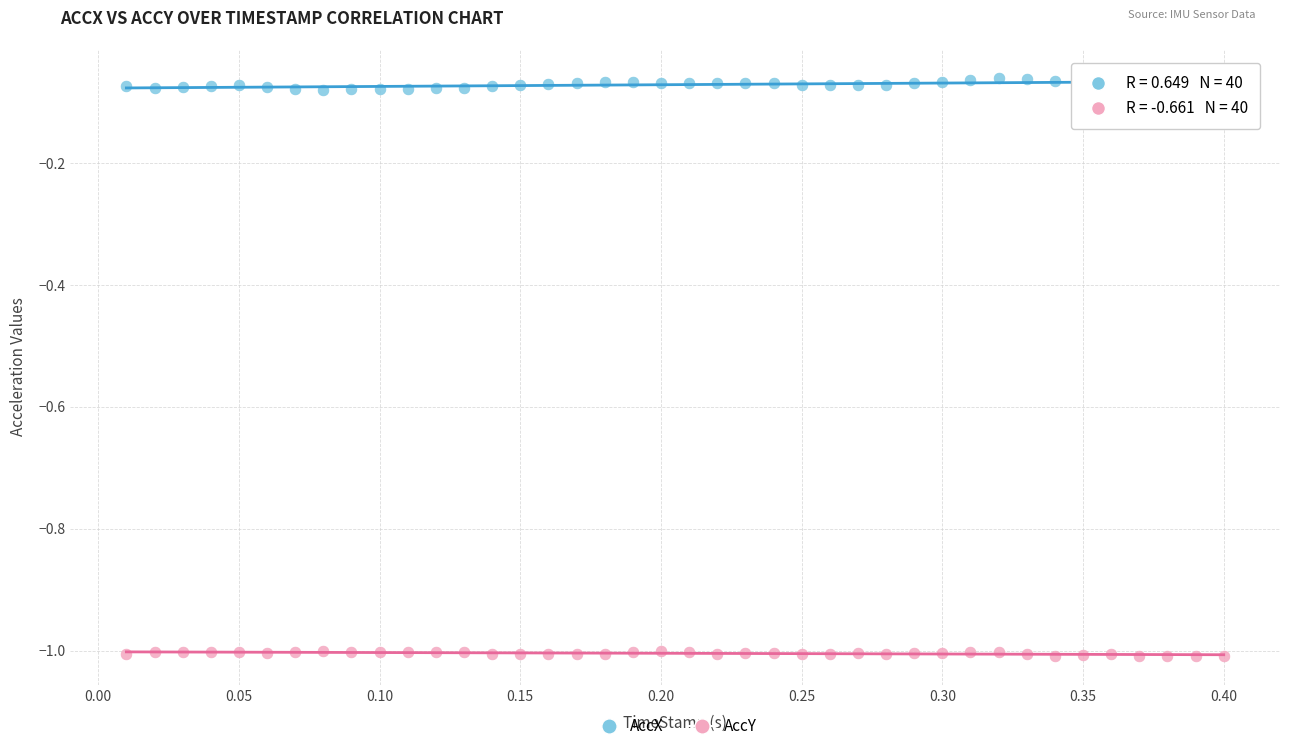

Which series reaches the minimum Y coordinate?

AccY